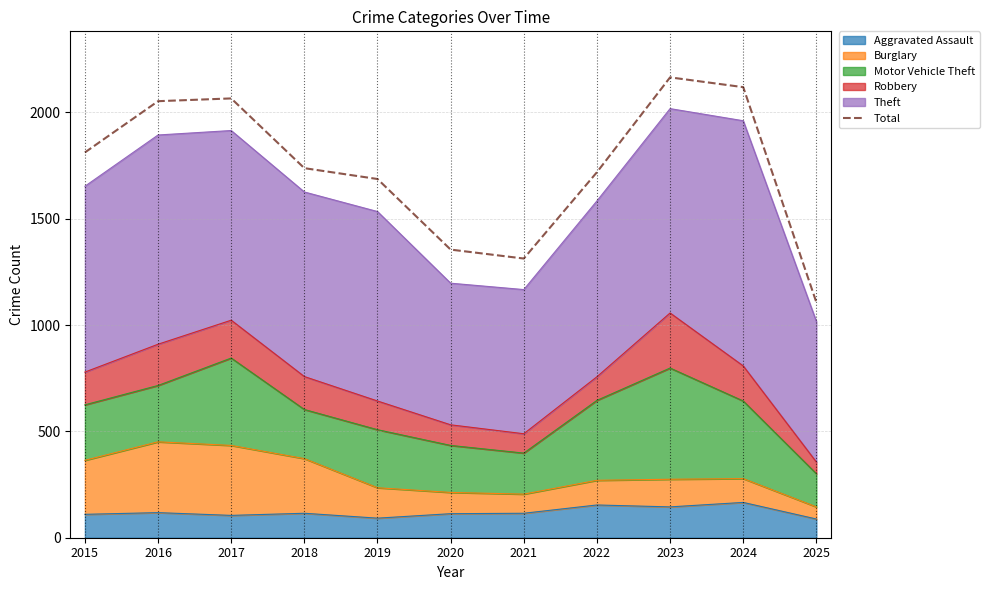

What is the sum of the values at 2021 and 2018?

3051